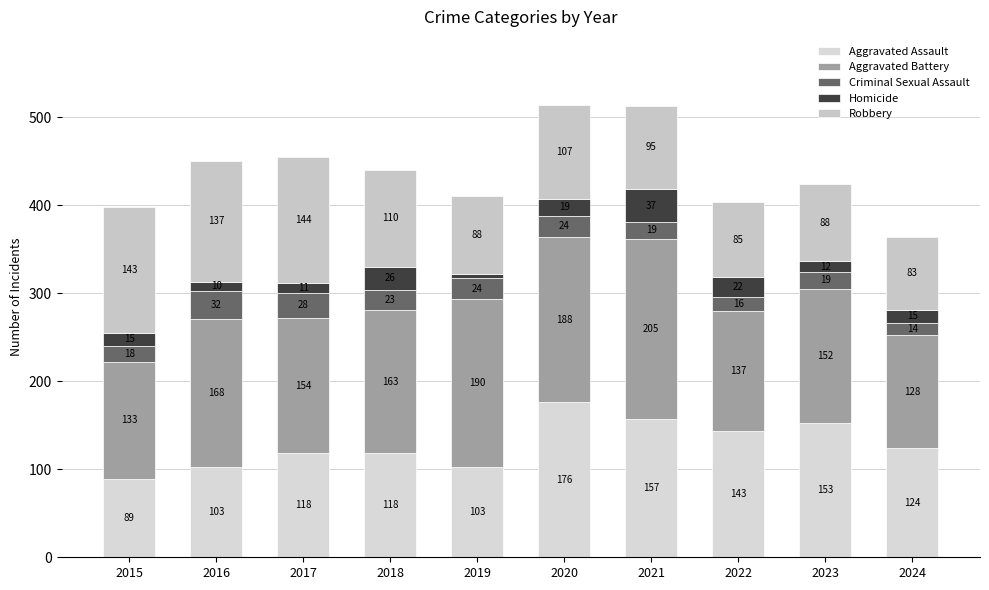

Does the chart contain stacked bars?

Yes